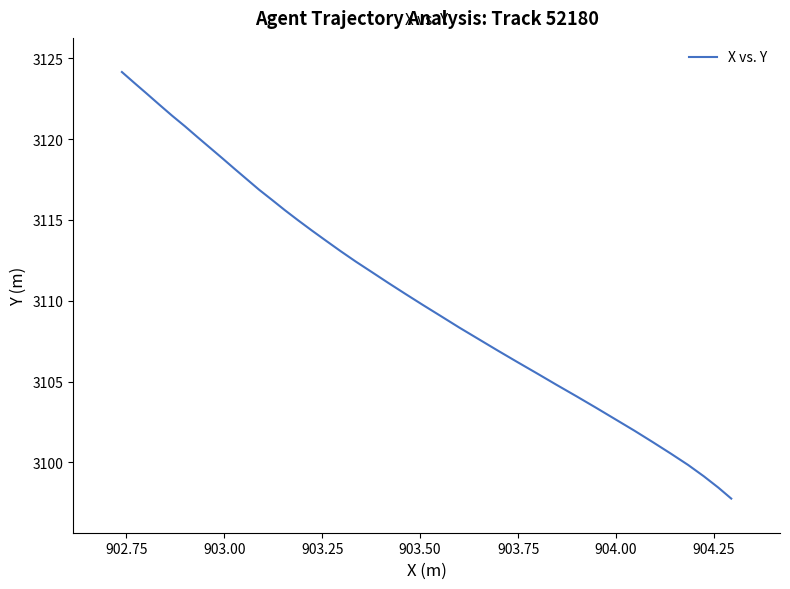

What is the sum of all values?

124446.6